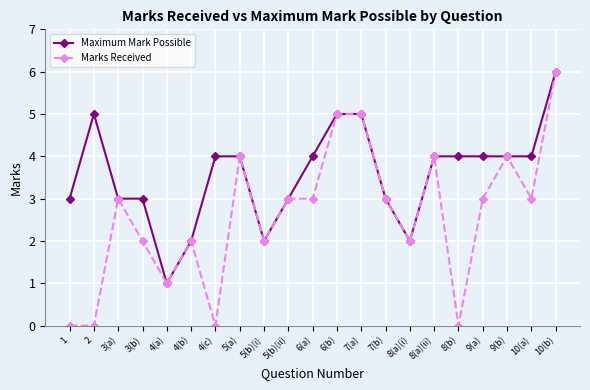

At which category is the sum across all series the highest?

10(b)